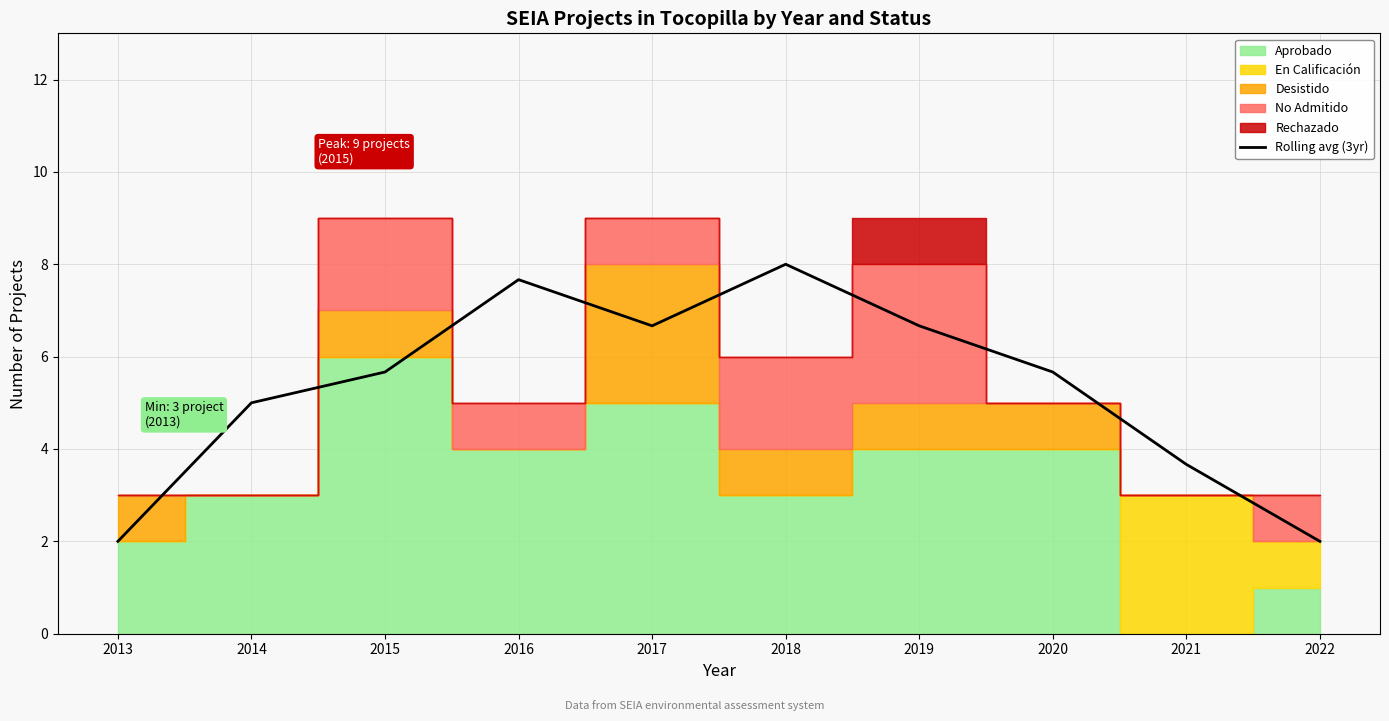

Does the chart display data point markers on the line(s)?

No